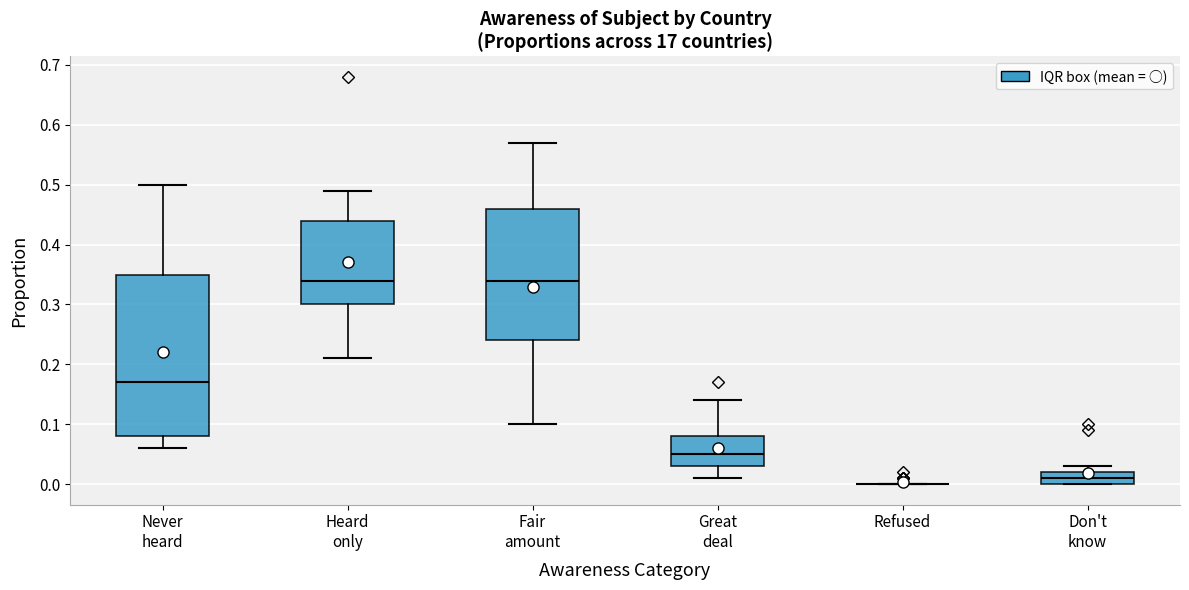

Reading left to right, read every box against the y-axis: the position of its median line, the range the box covers, and the ends of its whiskers. The values are not printed on the chart, so give them approximately, as read against the axis.

Never heard: median 0.17, box 0.08 to 0.35, whiskers 0.06 to 0.50
Heard only: median 0.34, box 0.30 to 0.44, whiskers 0.21 to 0.49
Fair amount: median 0.34, box 0.24 to 0.46, whiskers 0.10 to 0.57
Great deal: median 0.05, box 0.03 to 0.08, whiskers 0.01 to 0.14
Refused: box collapsed to a line at 0.00, whiskers 0.00 to 0.00
Don't know: median 0.01, box 0.00 to 0.02, whiskers 0.00 to 0.03